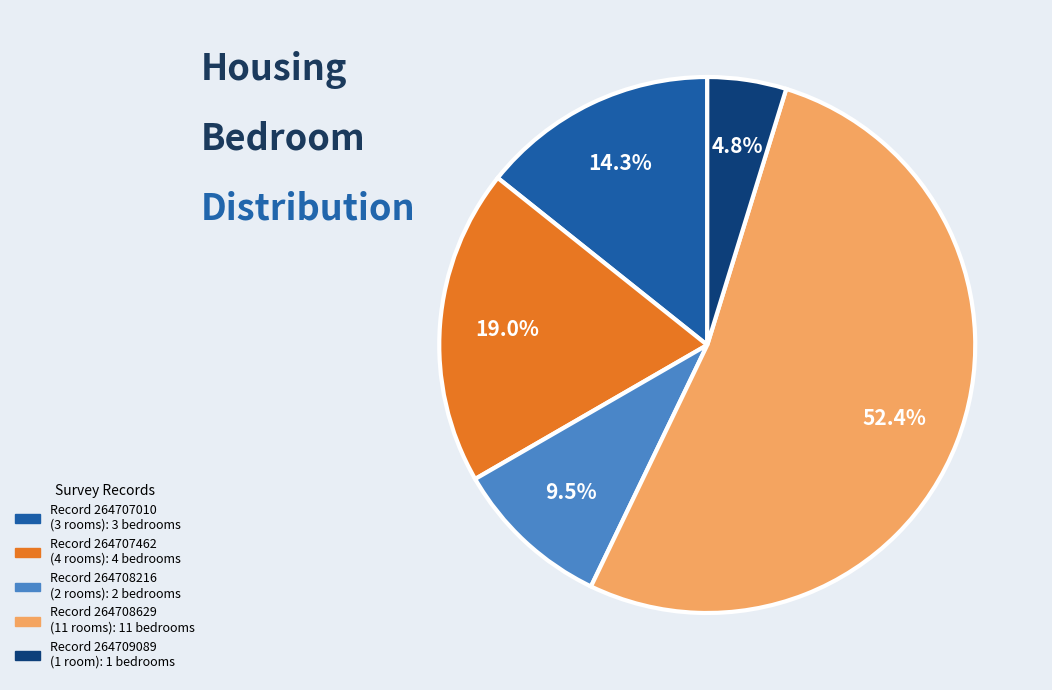

Is there any slice that represents more than half of the pie?

Yes